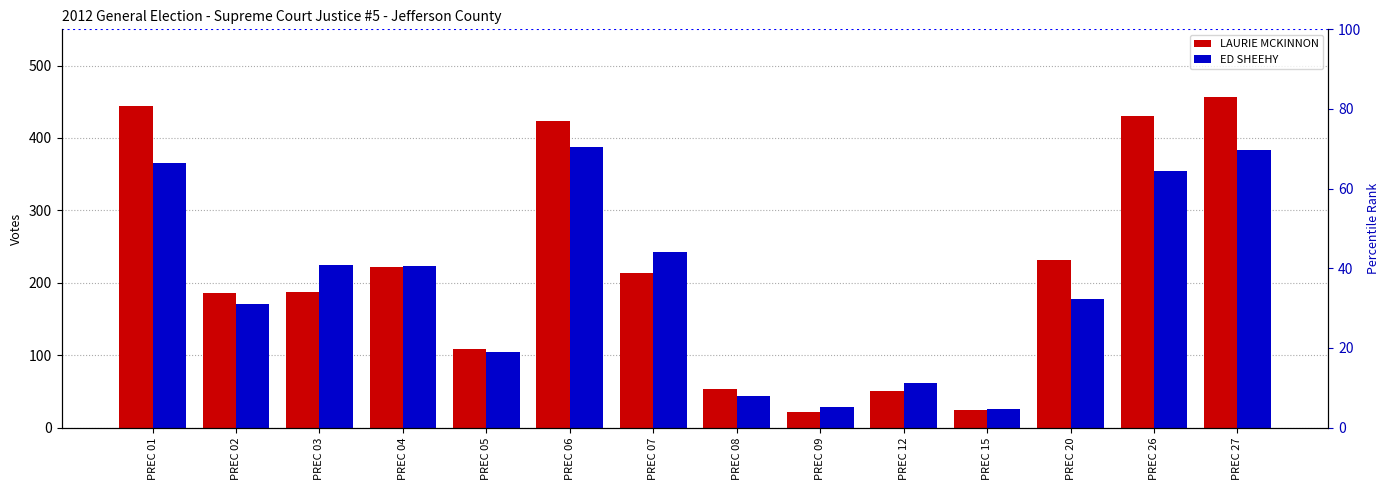

What is the approximate value of LAURIE MCKINNON at PREC 01?

444